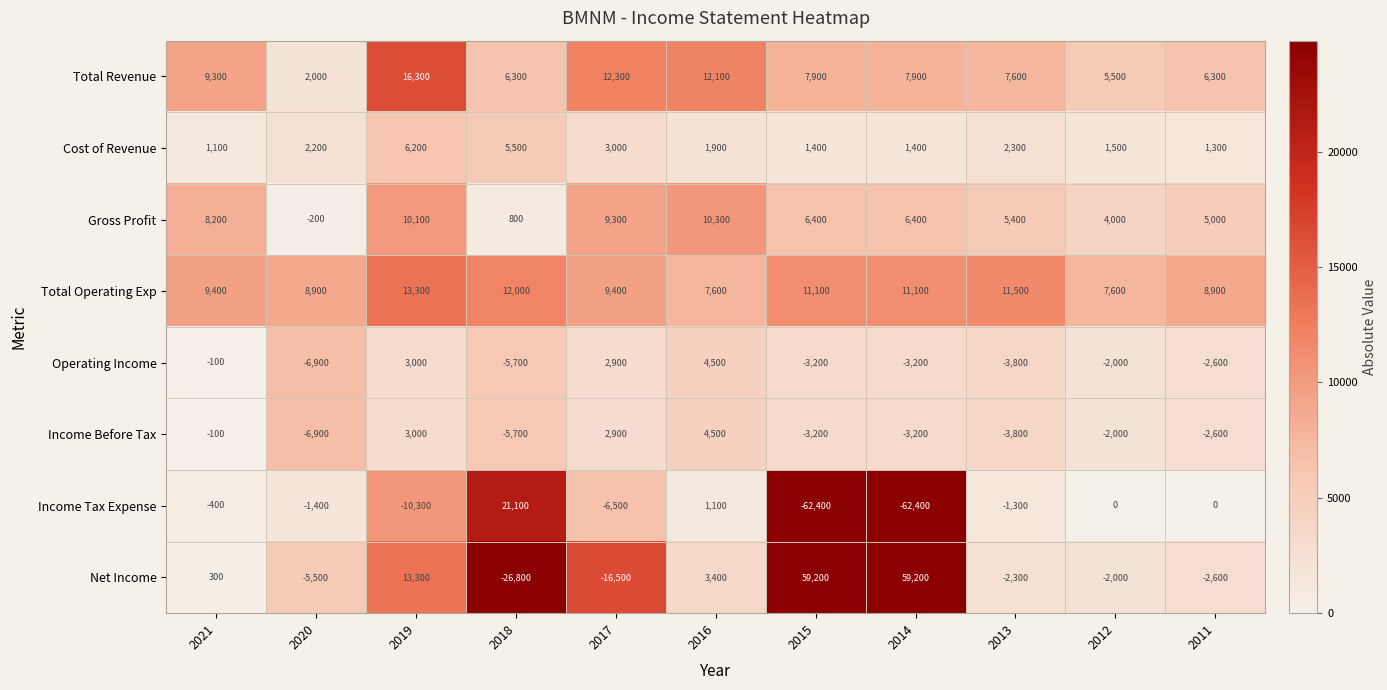

How many negative values does the Gross Profit series have?

1